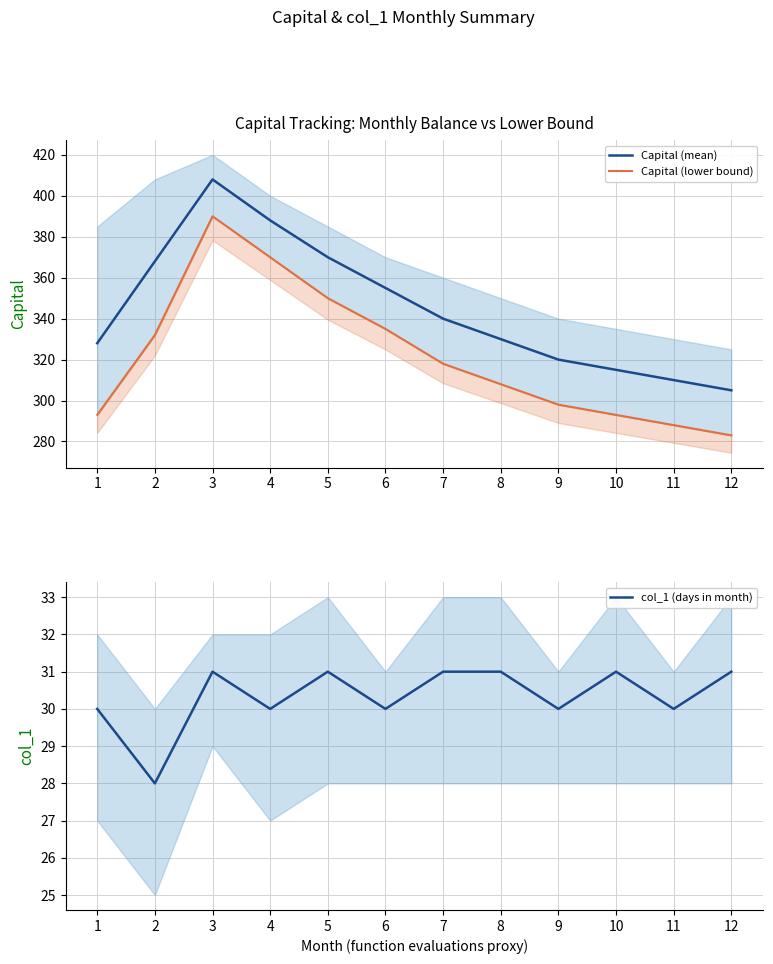

How many interior local peaks does the Capital (mean) series have?

1